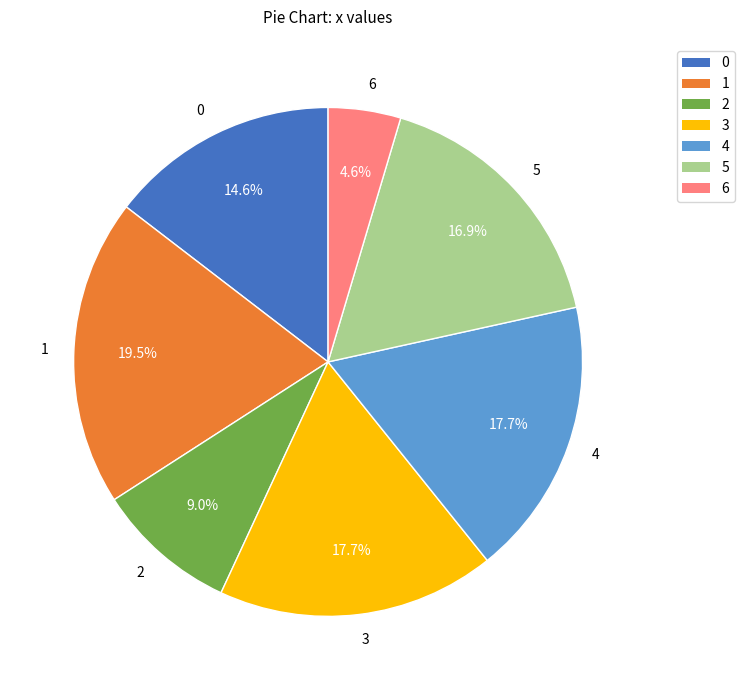

Does 1 account for over 50% of the chart?

No